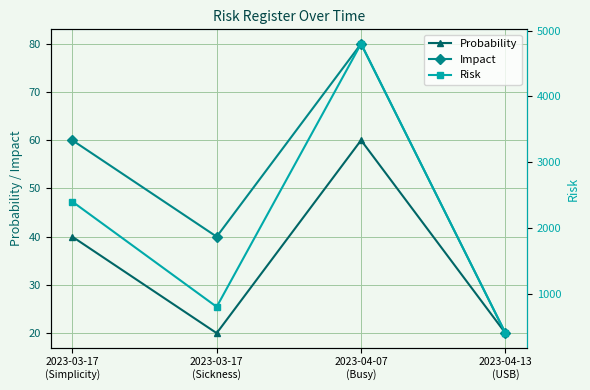

What is the difference between the maximum and second lowest values in the Impact series?

40